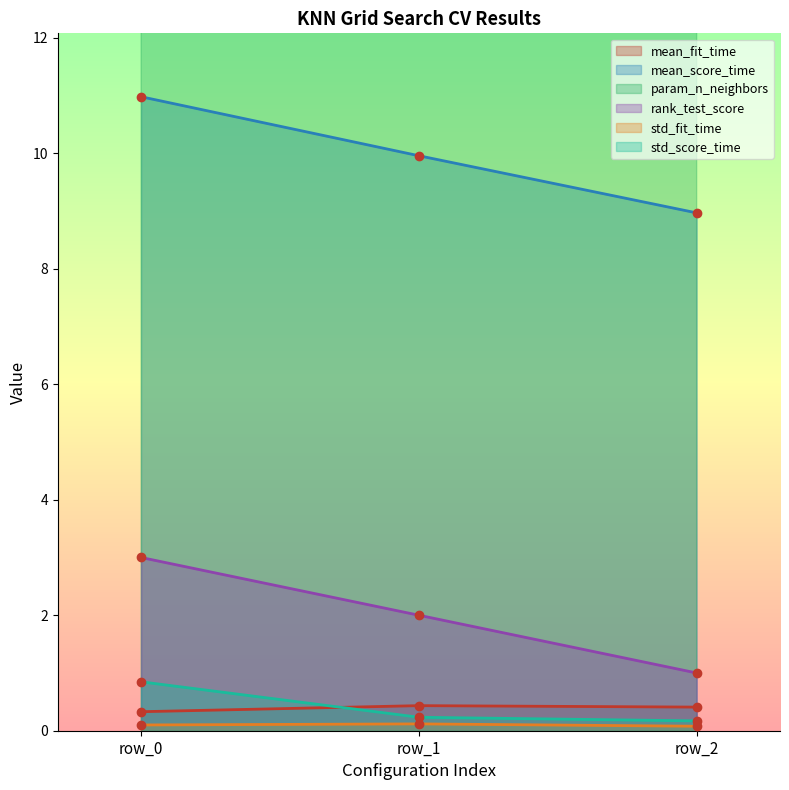

Which category has the highest value in the mean_score_time series?

row_0